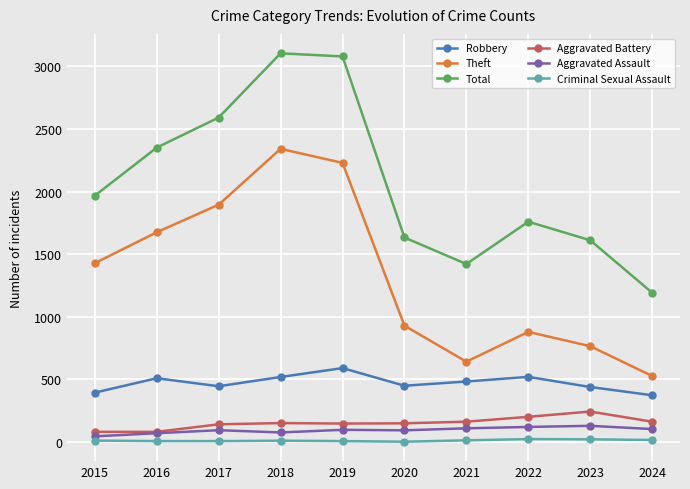

Which series has the largest total across all categories?

Total